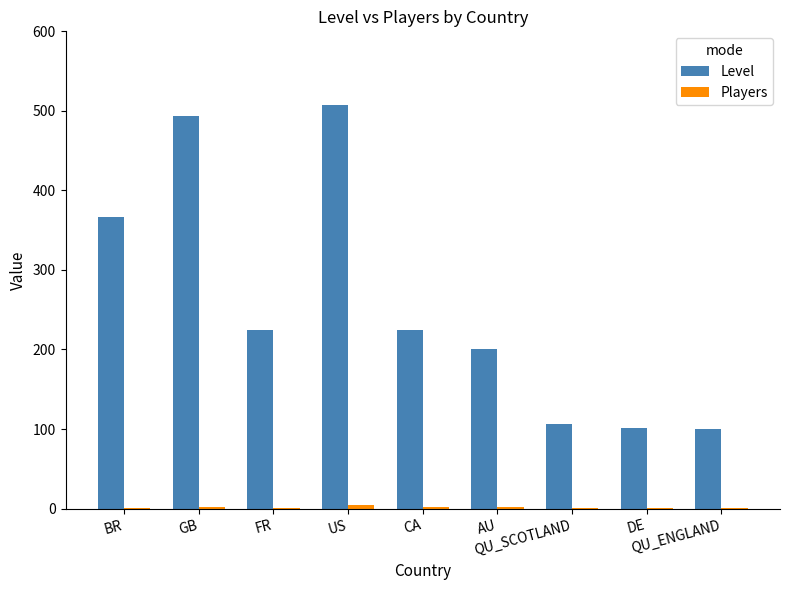

Which series has the largest total across all categories?

Level